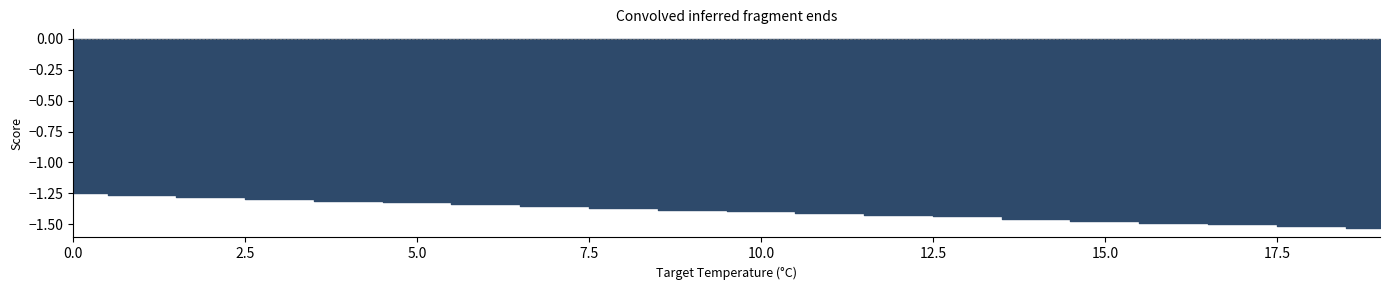

True or false: Termini has more than 0 points higher than both neighbors.

False